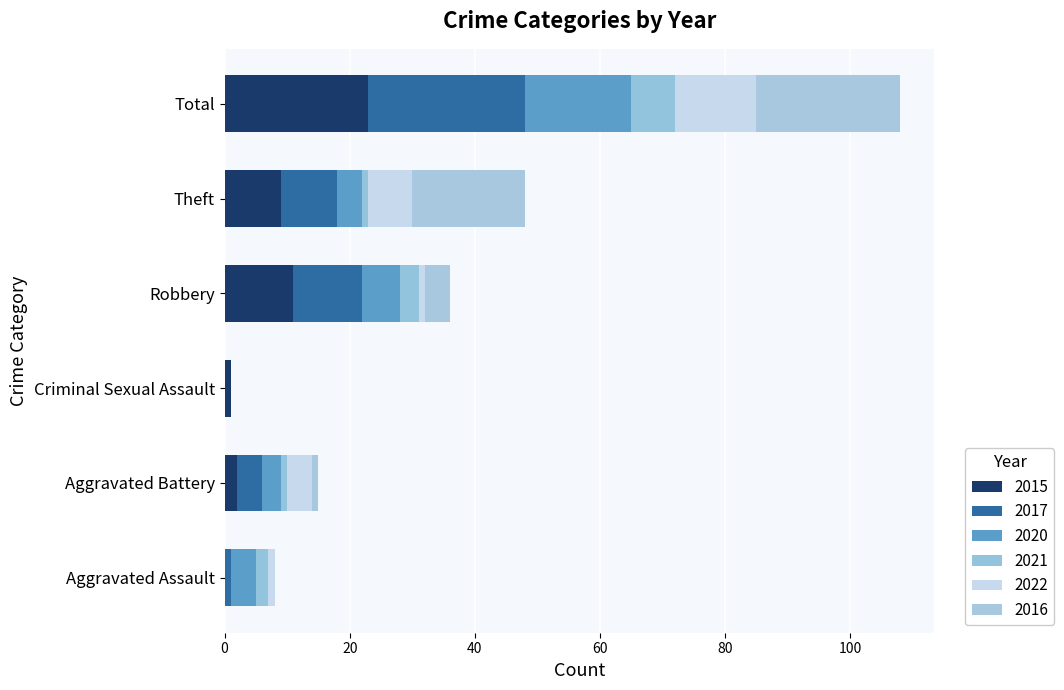

What are all the series names shown in the legend?

2015, 2017, 2020, 2021, 2022, 2016